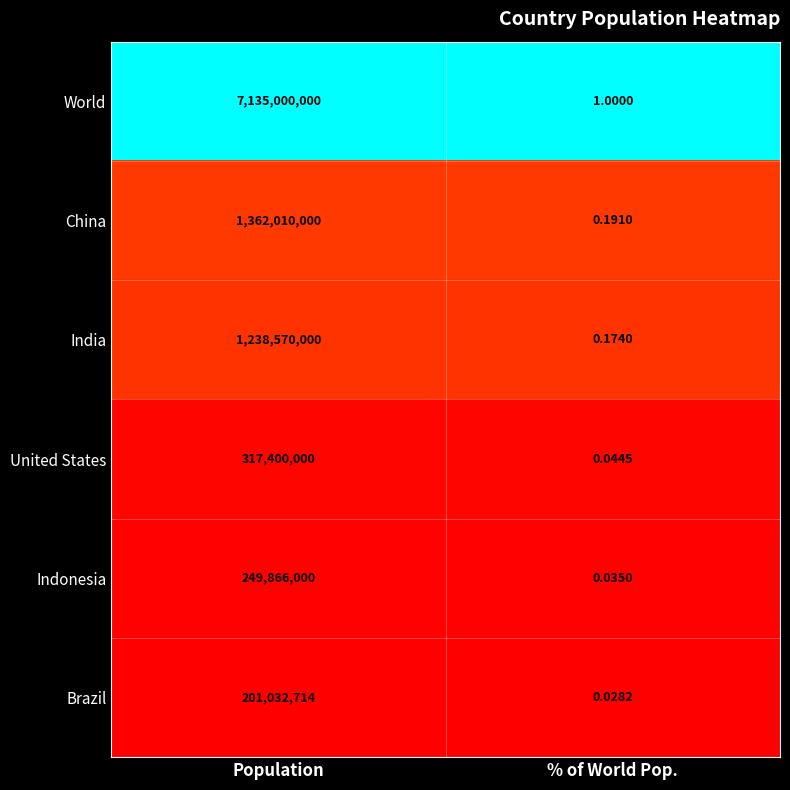

What is the maximum value shown in the chart?

7135000000.0